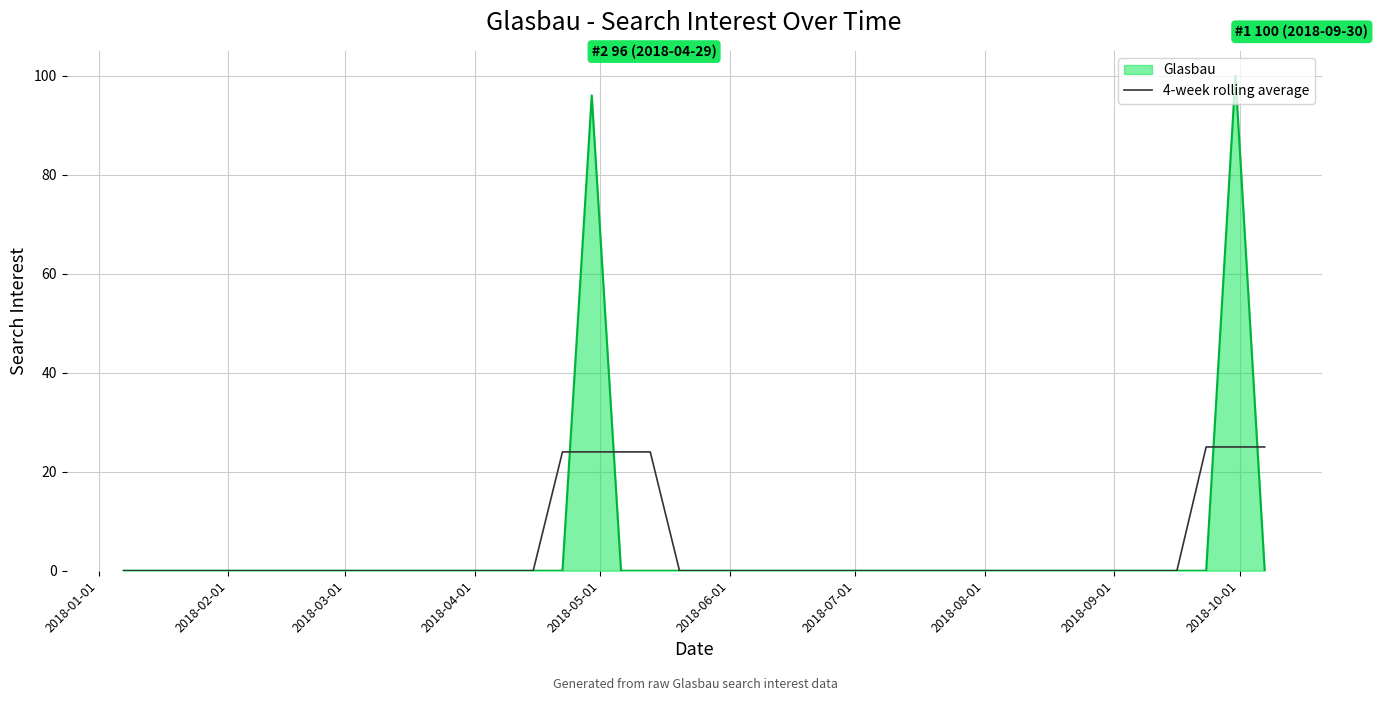

What is the maximum value shown in the chart?

100